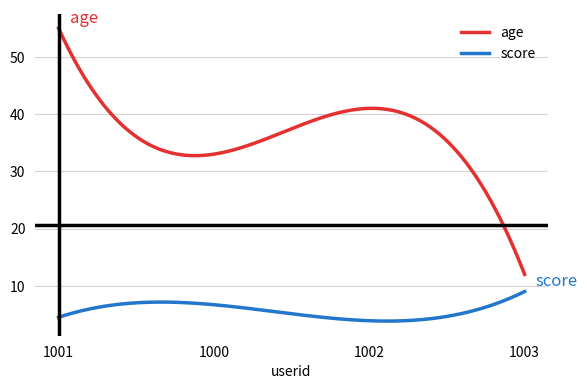

Rank the series by their maximum value, from highest to lowest.

age, score